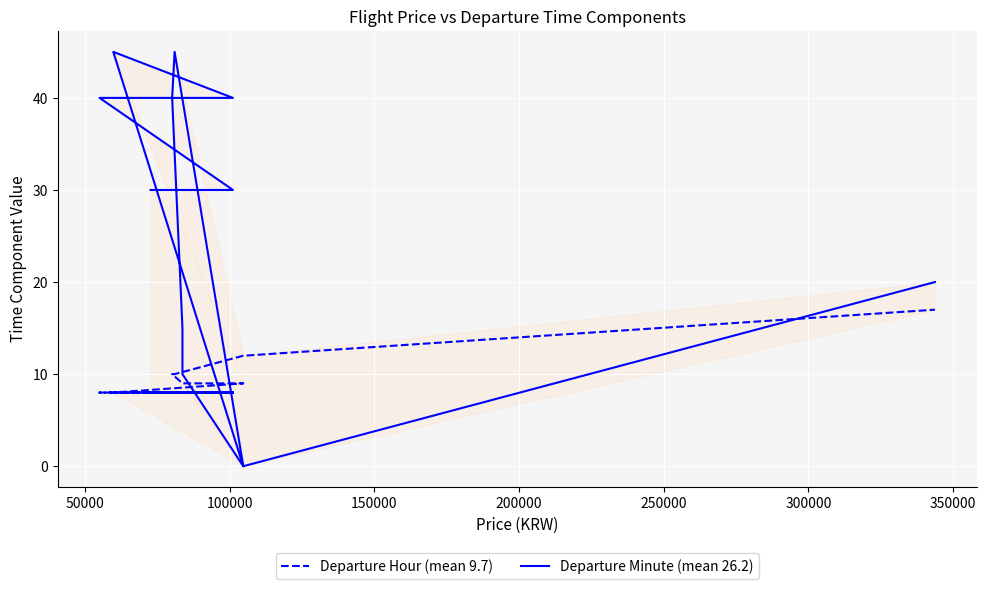

Rank the series by their average value, from highest to lowest.

Departure Minute (mean 26.2), Departure Hour (mean 9.7)